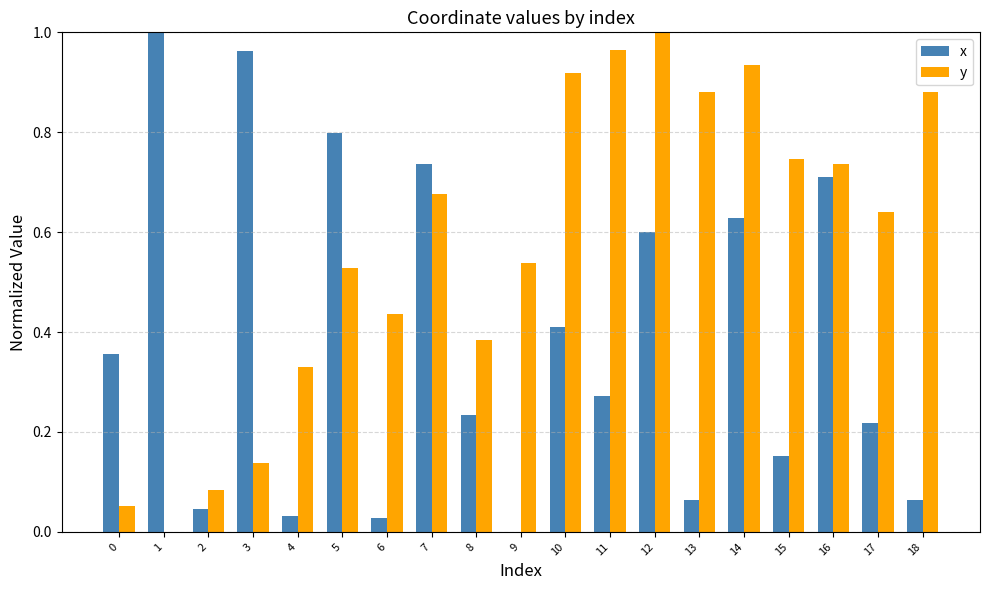

Between 2 and 13, which series saw the biggest shift?

y